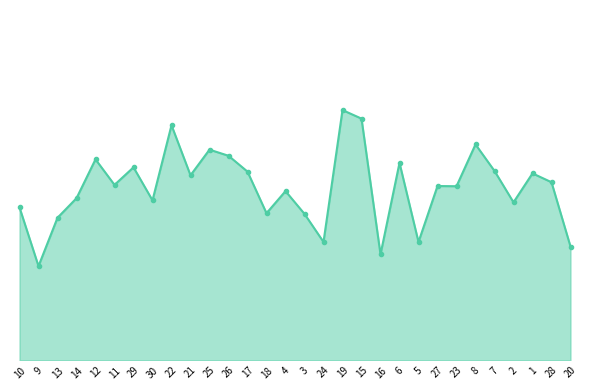

Does the chart have visible grid lines?

No